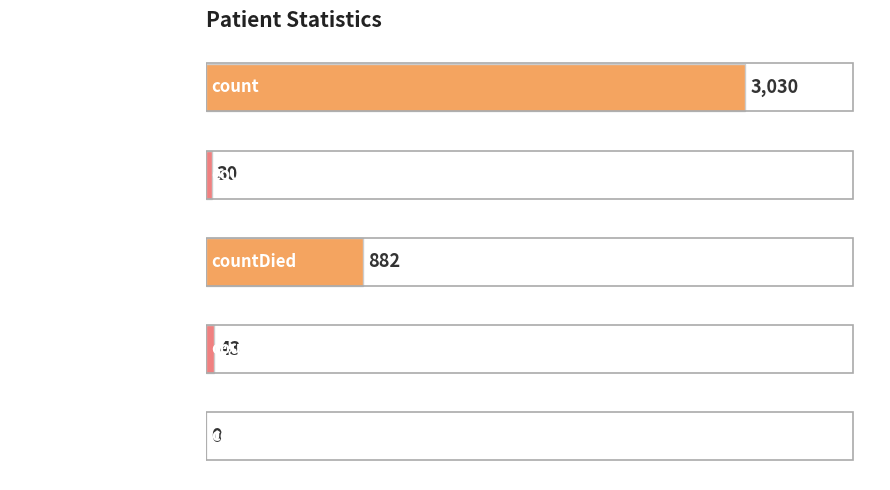

What is the sum of all values?

3985